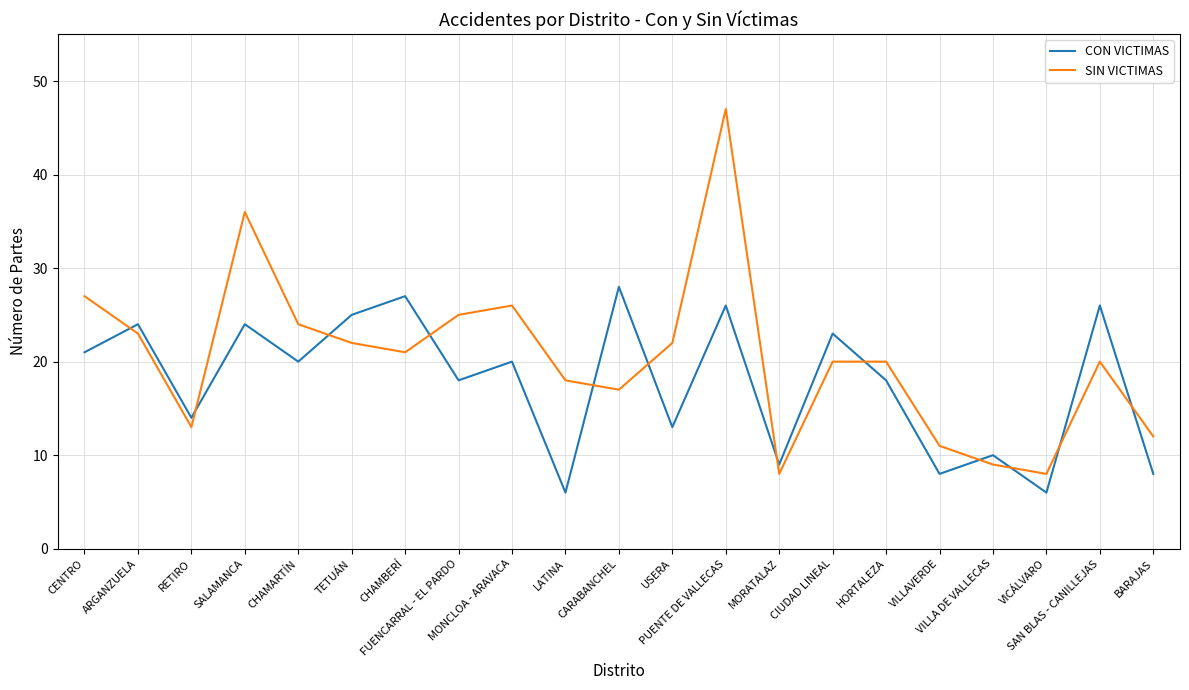

At how many categories does at least one series exceed 19?

14